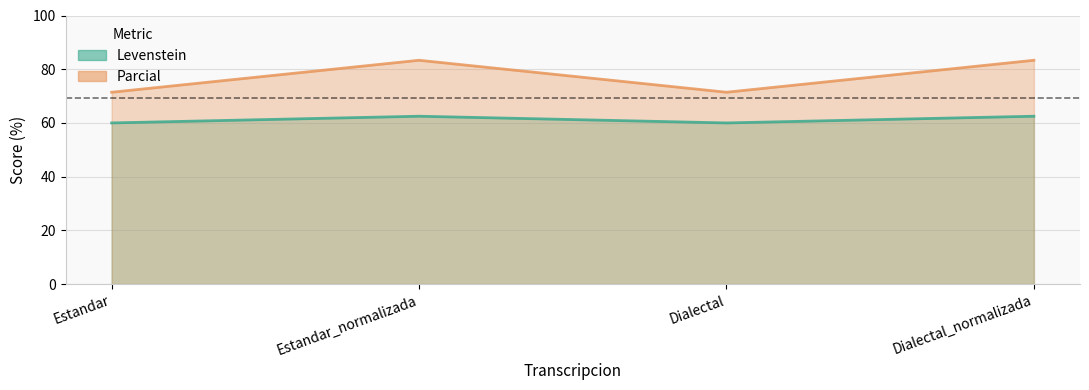

What position from the right is Dialectal?

2